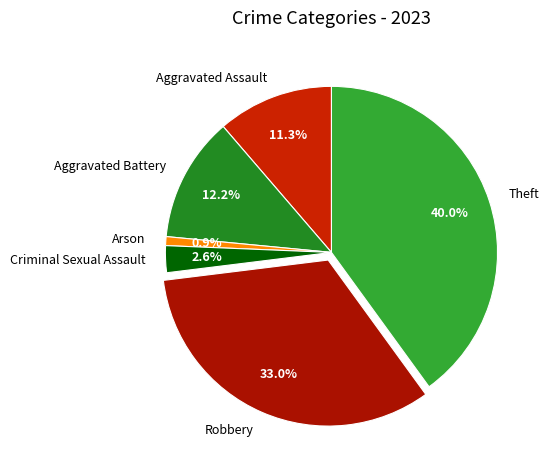

To the nearest percent, what is the difference between the Arson and Aggravated Battery slice percentages?

11%